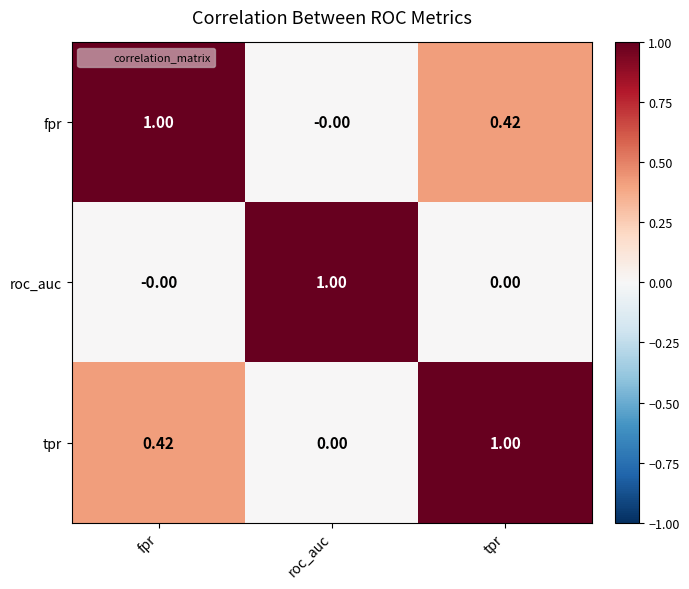

Is the value of fpr at tpr greater than the value of roc_auc at roc_auc?

No